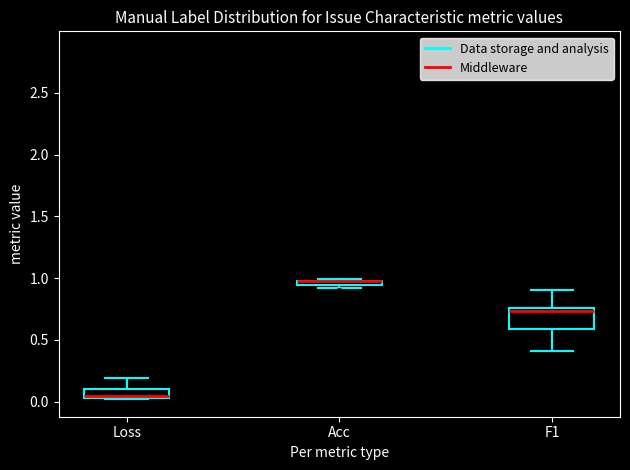

Where is the lower edge of the box for Loss on the y-axis? The values are not printed on the chart, so give them approximately, as read against the axis.

0.05